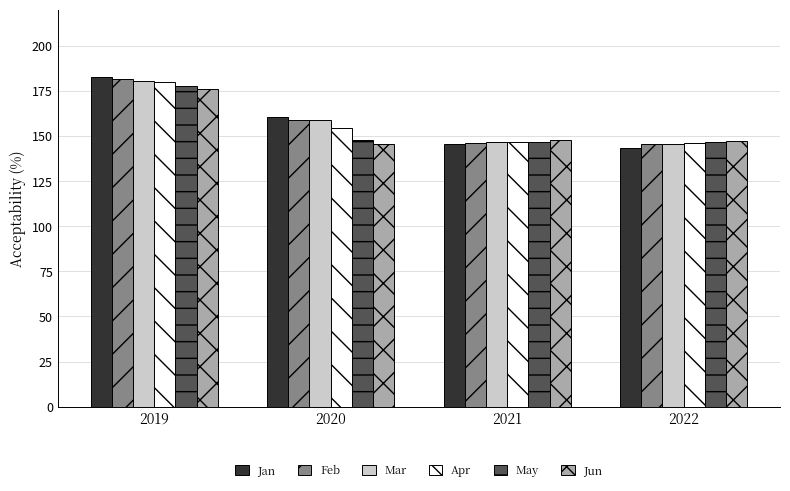

What is the total value across all series at 2019?

1078.3